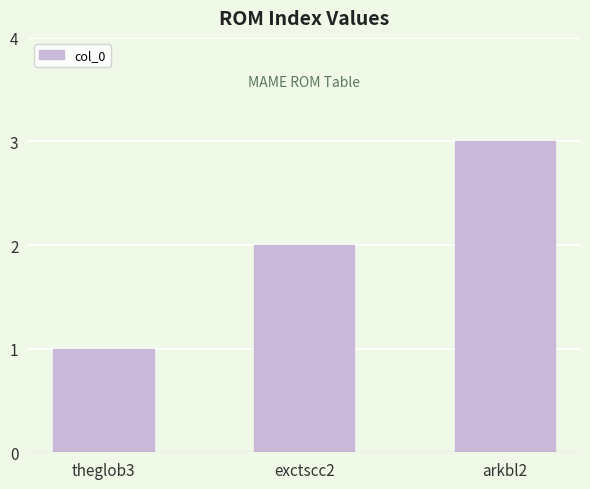

What is the average value?

2